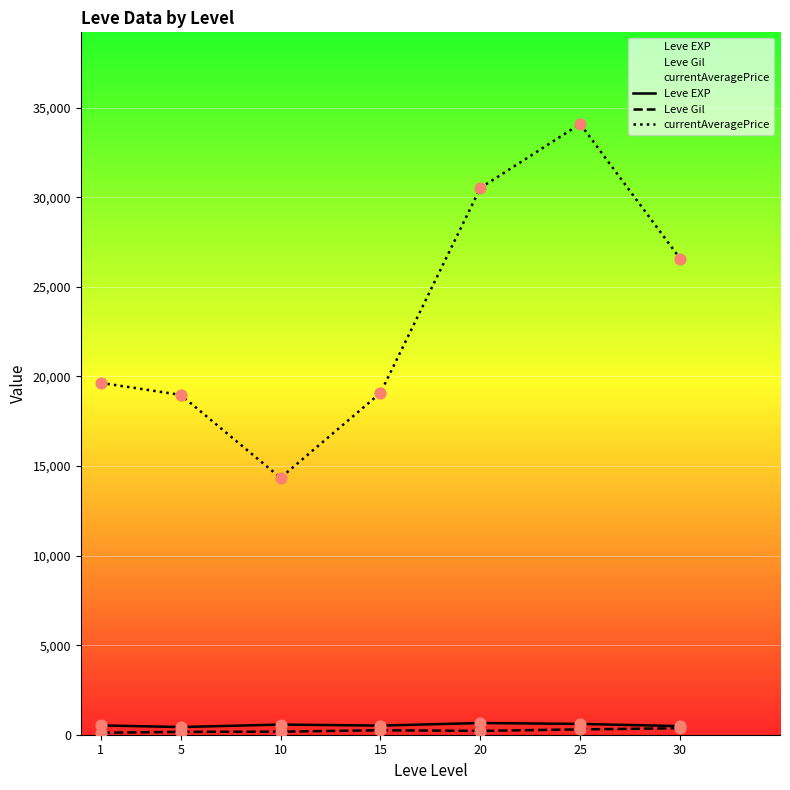

Which series reaches the maximum Y coordinate?

currentAveragePrice